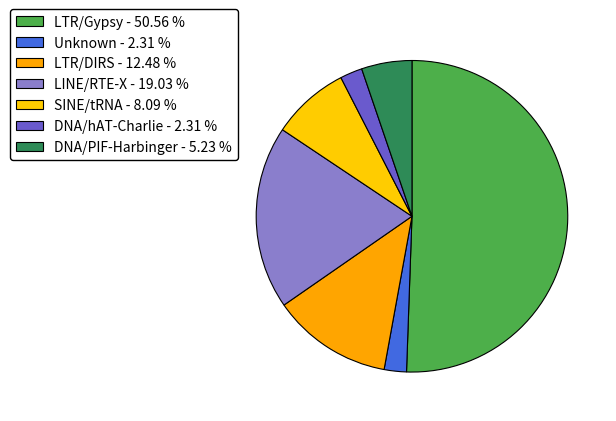

How many slices are in this pie chart?

7